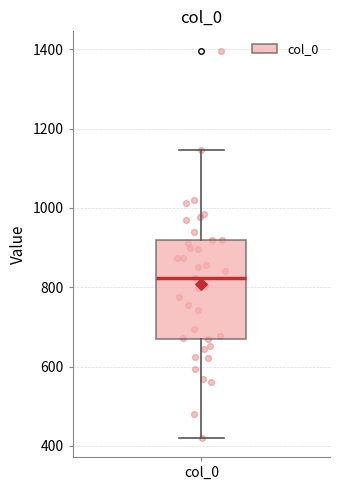

Read this box plot against the y-axis: the position of the median line, the range covered by the box, and the ends of both whiskers. The values are not printed on the chart, so give them approximately, as read against the axis.

median 820, box 660 to 920, whiskers 420 to 1140